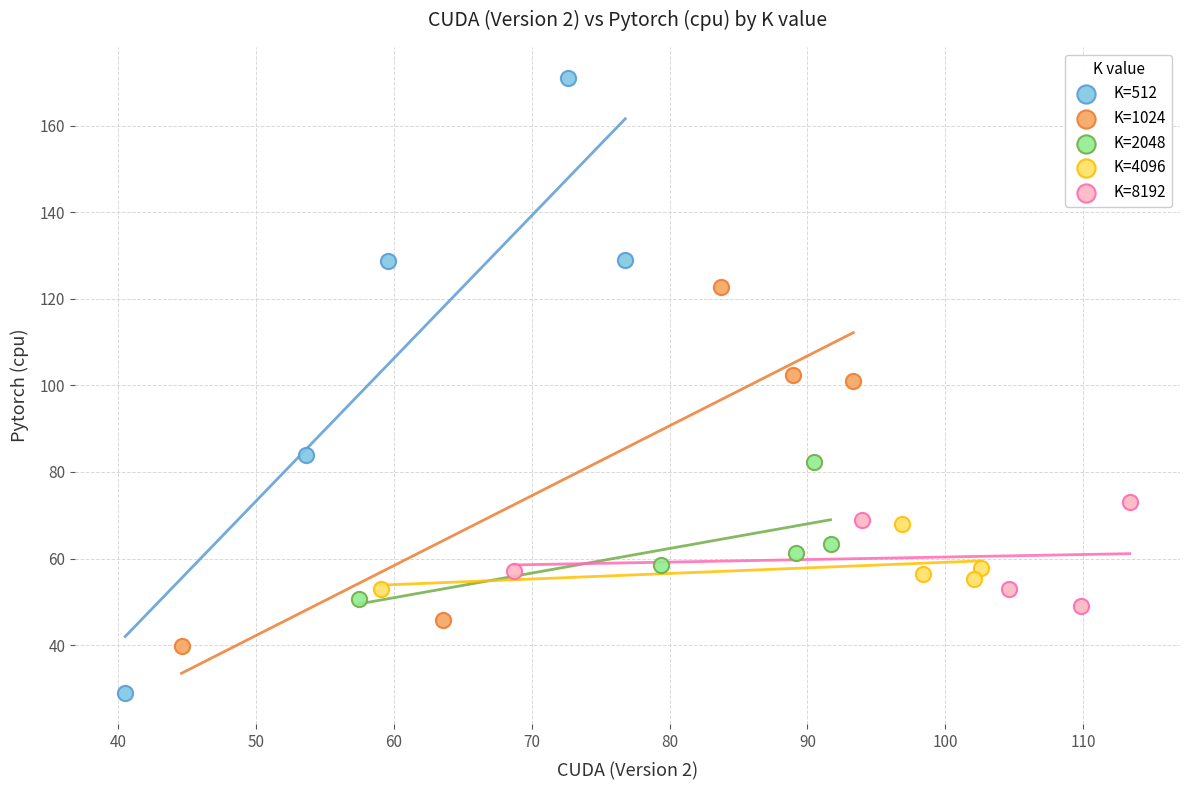

Which series reaches the minimum Y coordinate?

K=512